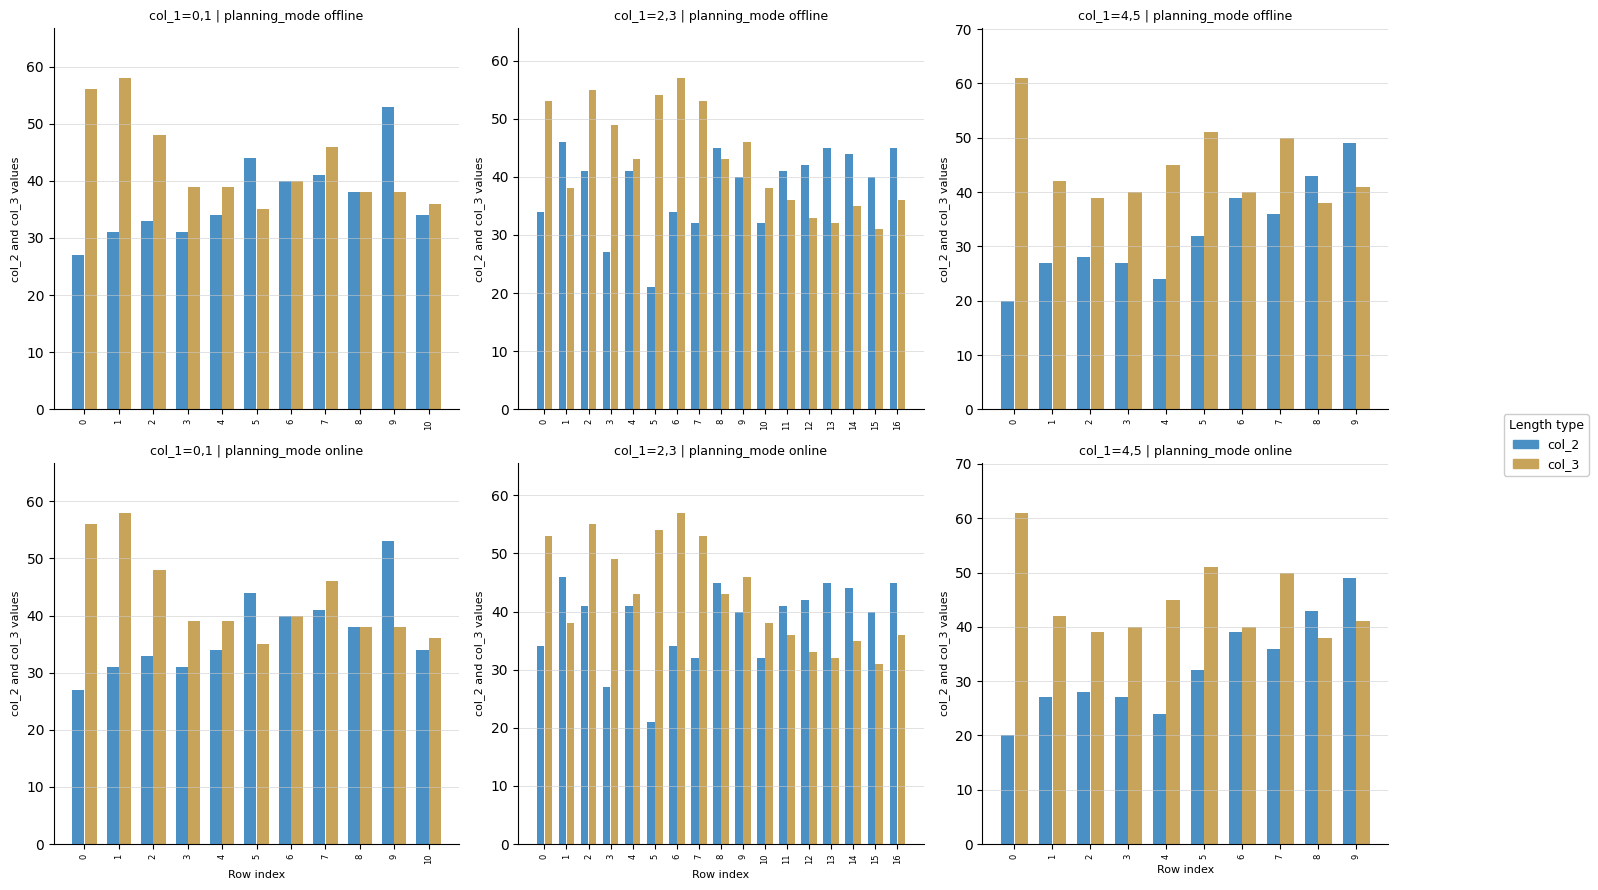

List the labels in order of col_3 value, smallest first.

8, 2, 3, 6, 9, 1, 4, 7, 5, 0